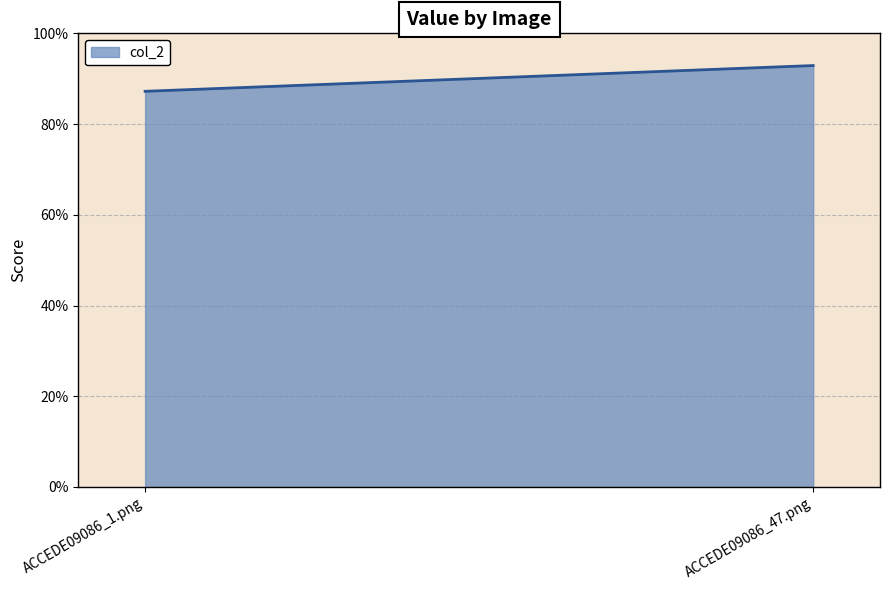

What is the difference between the maximum and minimum values?

0.1